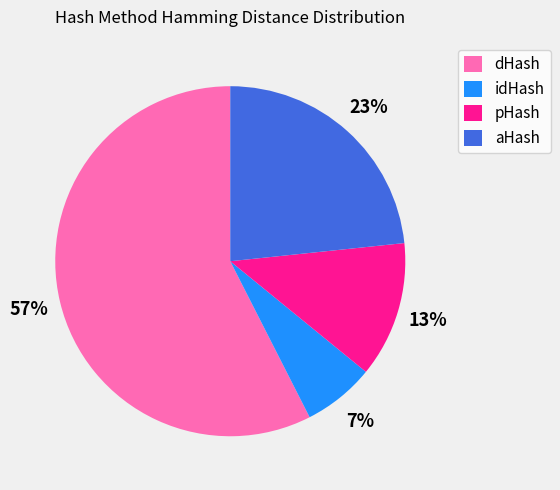

Rank the categories by value from highest to lowest.

dHash, aHash, pHash, idHash